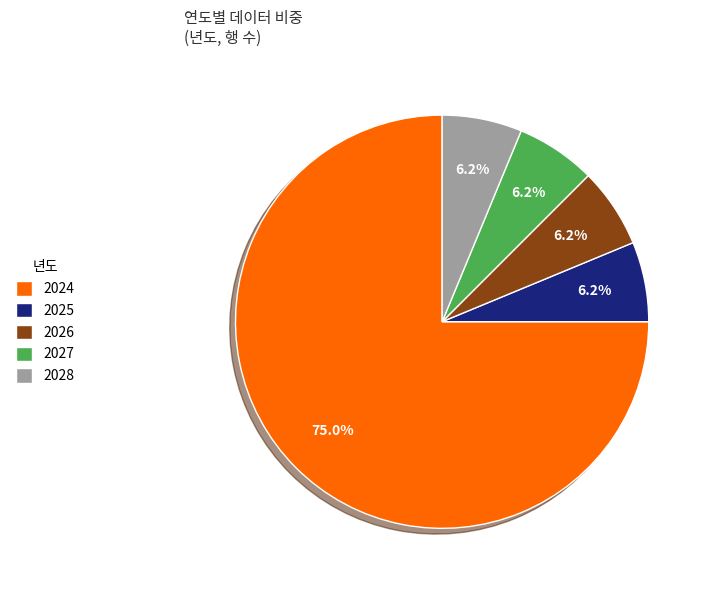

Does 2024 represent more than half of the total?

Yes